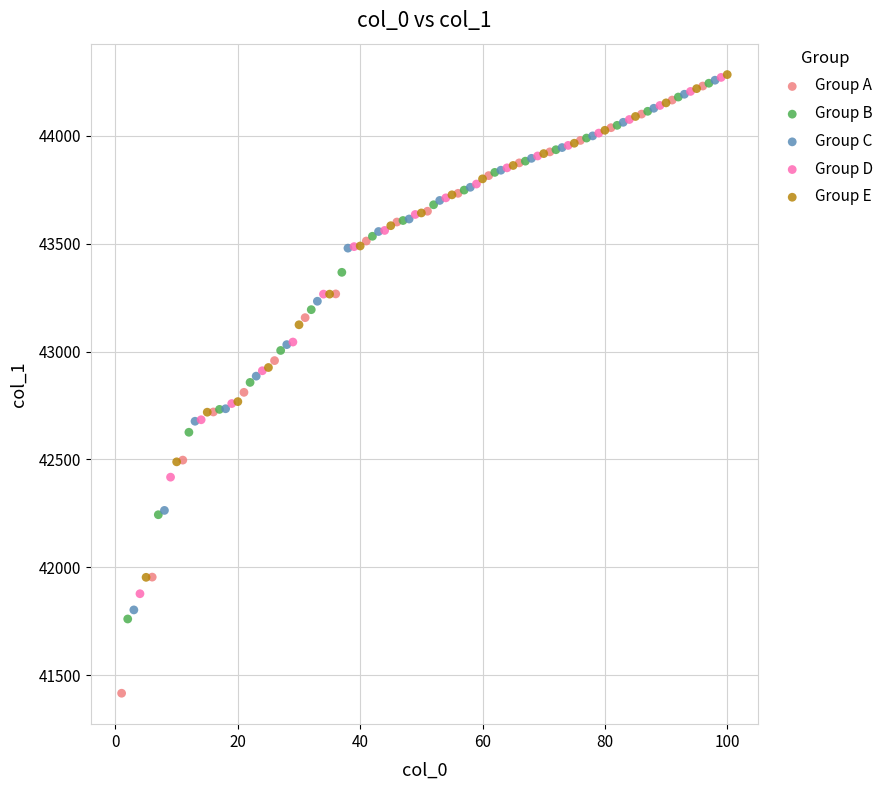

Which series has the widest spread of Y values?

Group A